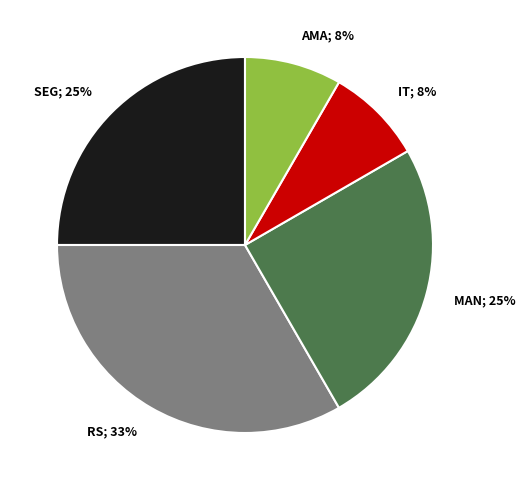

Does any single category account for the majority?

No